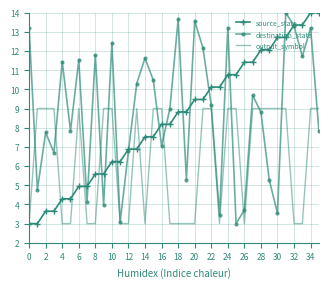

What is the maximum value shown in the chart?

14.0